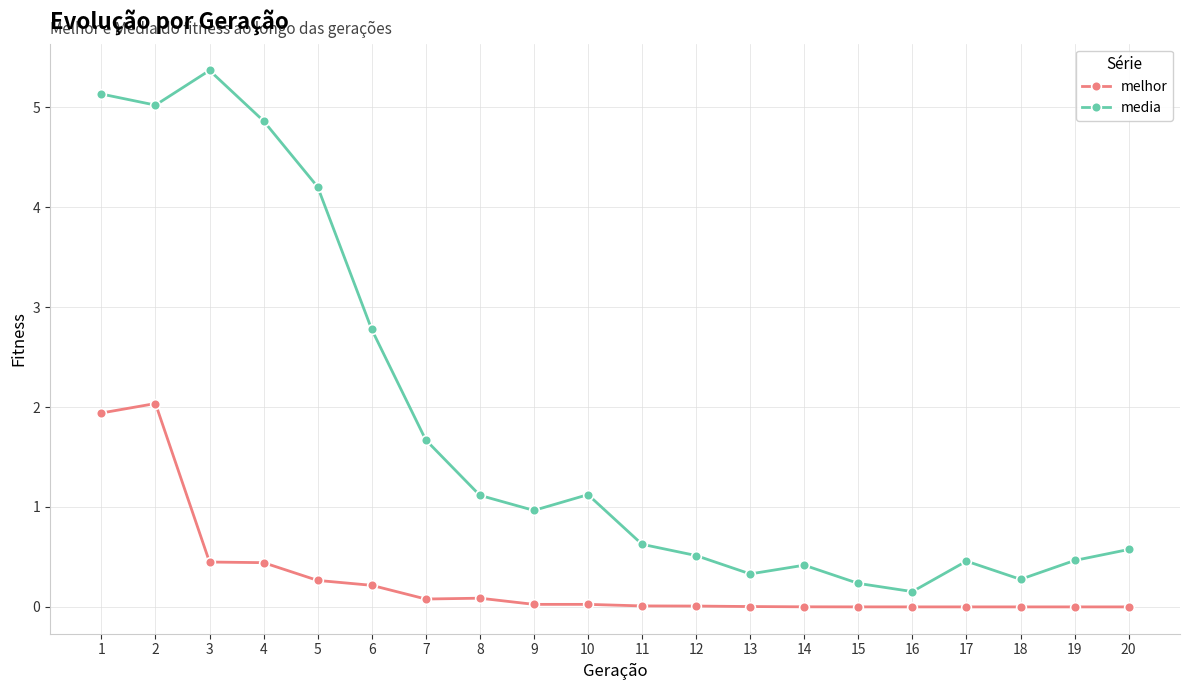

Between 1 and 14, which series saw the biggest shift?

media